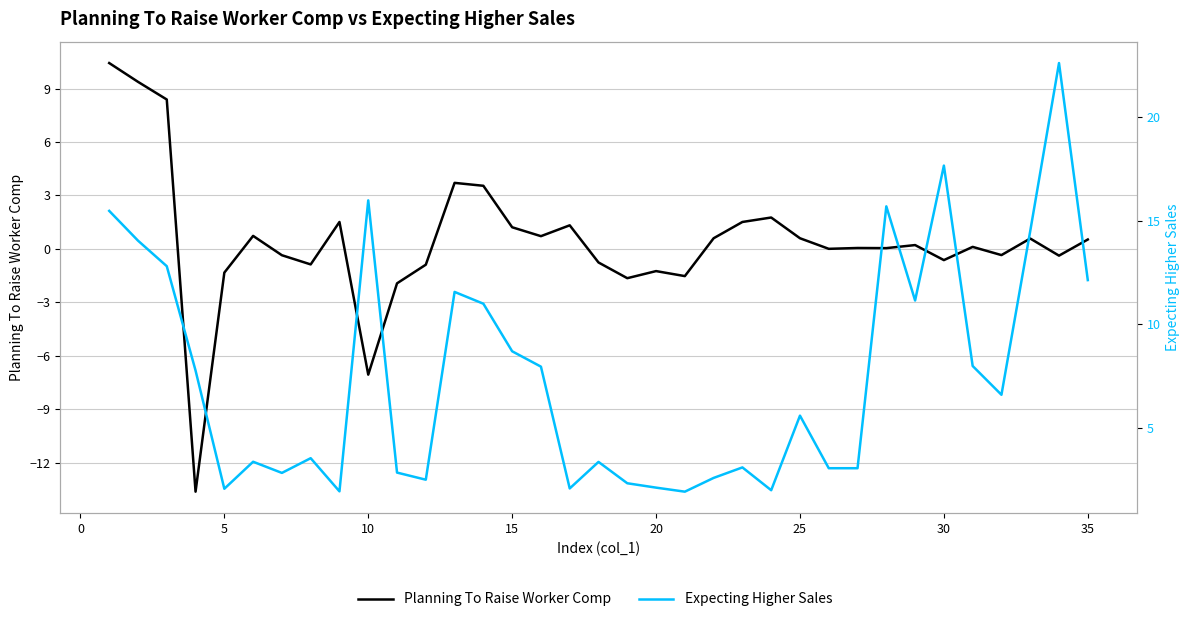

Is it true that Expecting Higher Sales equals 0.7 at 20?

False